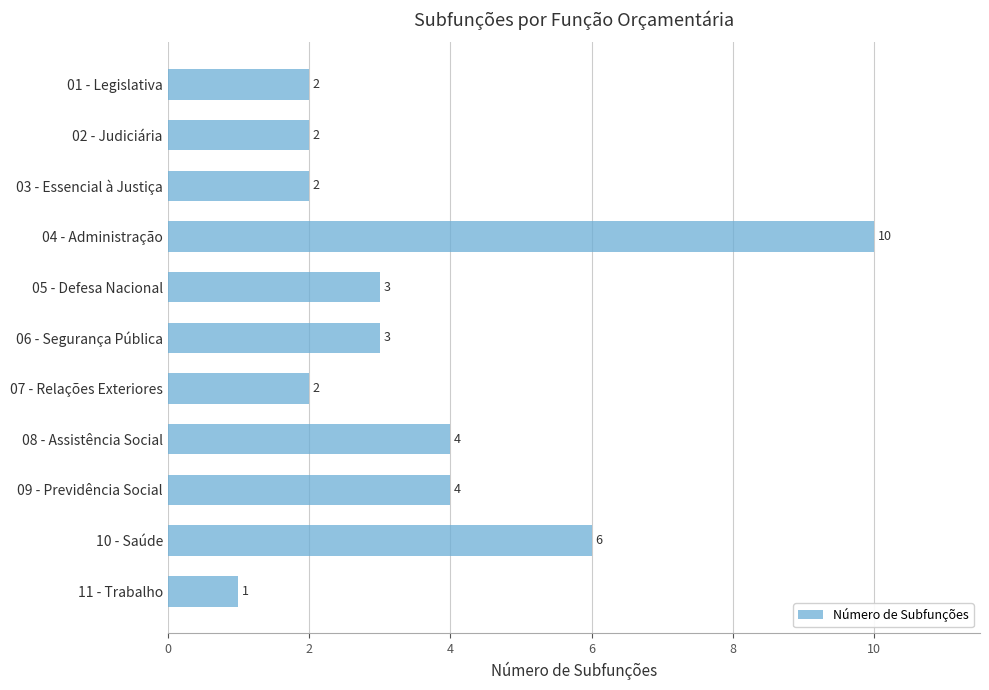

What is the difference between the maximum and minimum values?

9